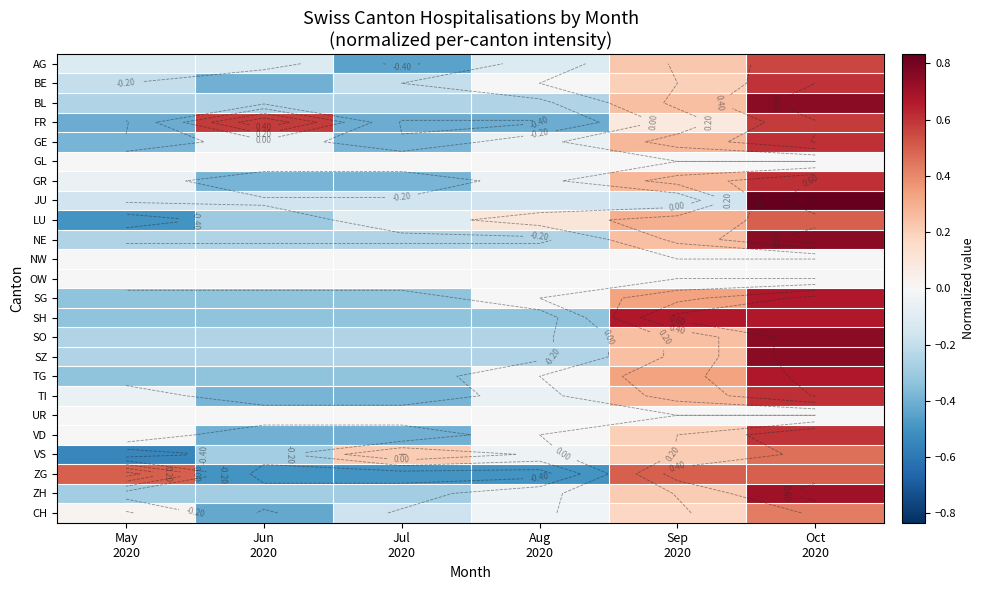

What is the maximum value shown in the chart?

0.8